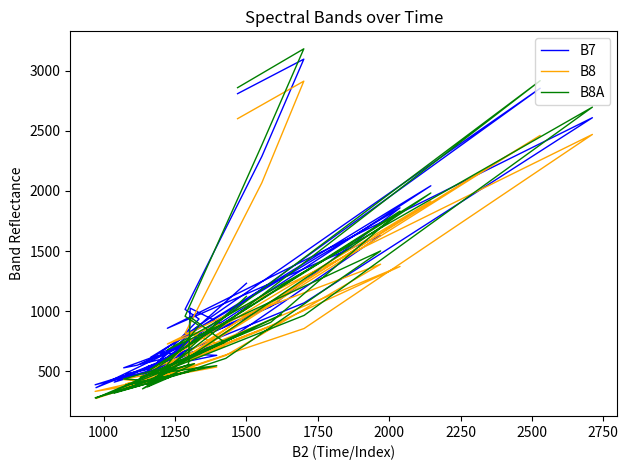

How many lines are shown in the chart?

3